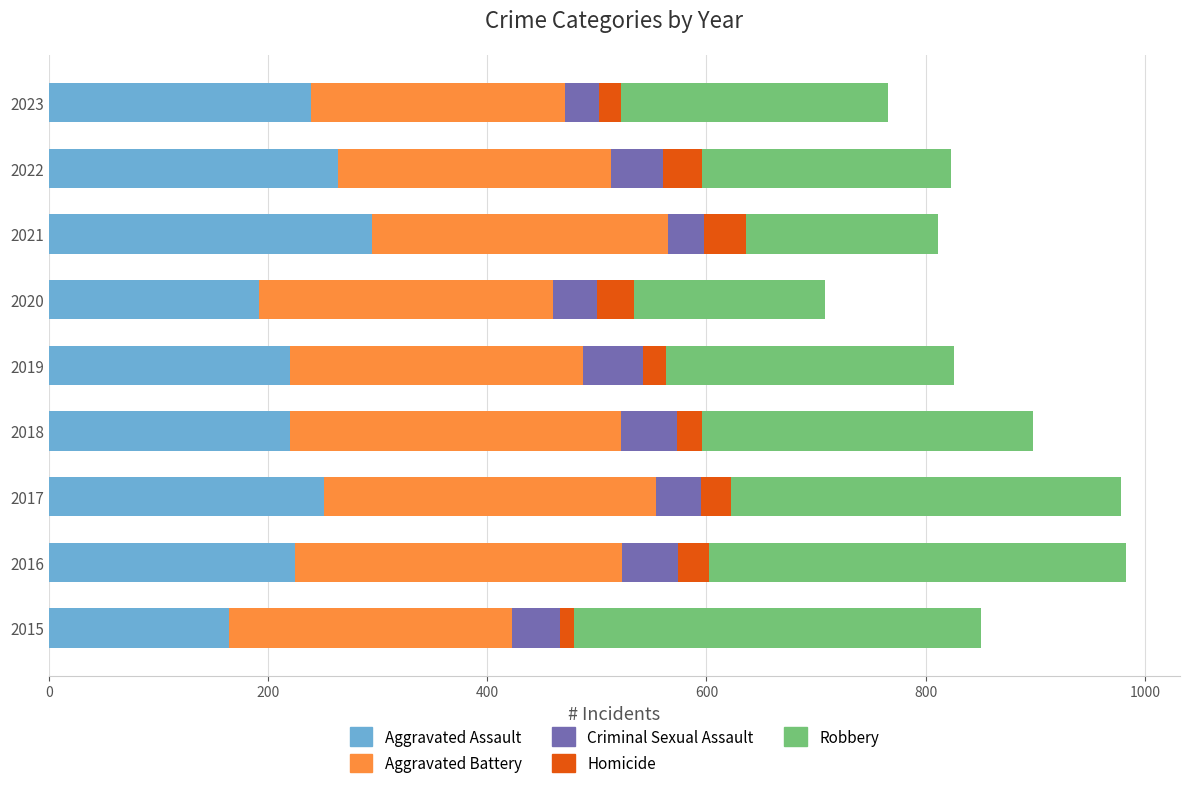

What is the lowest value of the Aggravated Assault series?

164